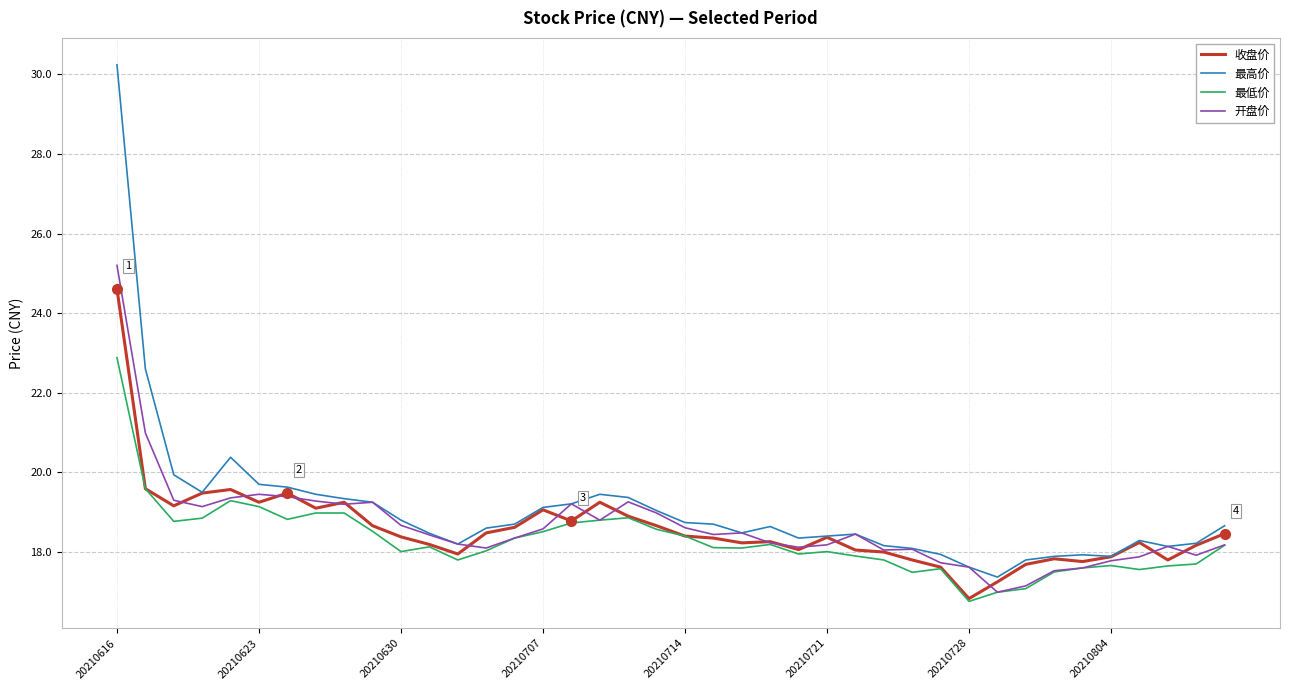

What is the lowest value of the 开盘价 series?

17.0